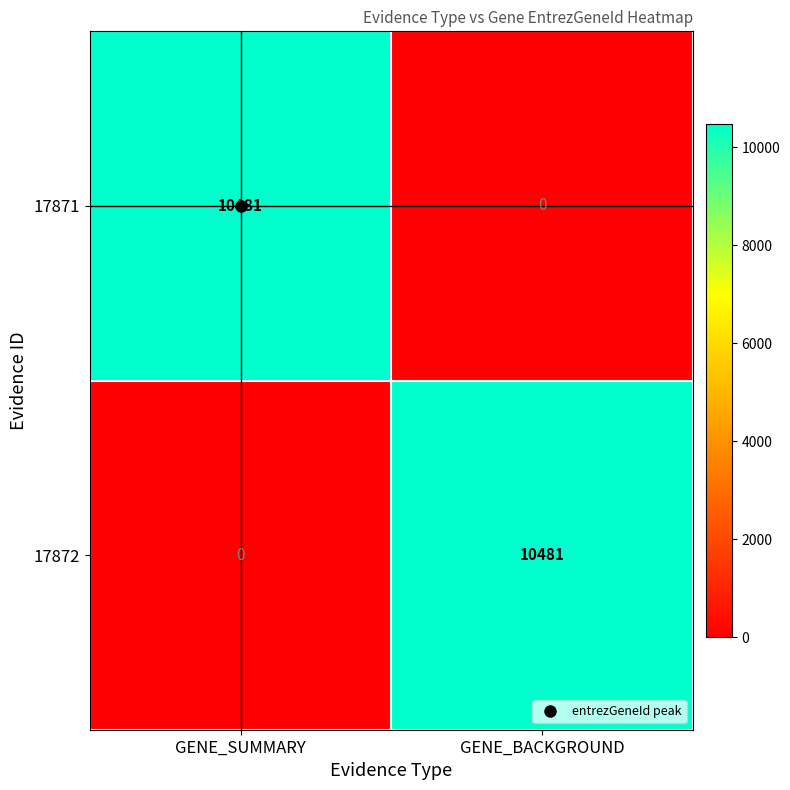

At GENE_SUMMARY, list the series in order from largest to smallest.

17871, 17872